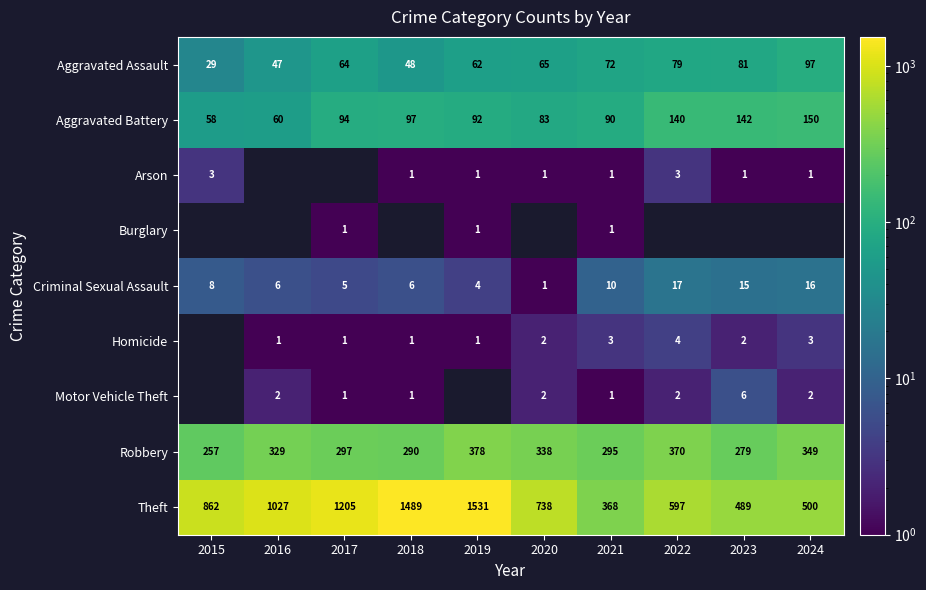

The value of Aggravated Assault at 2015 is 29. True or false?

True